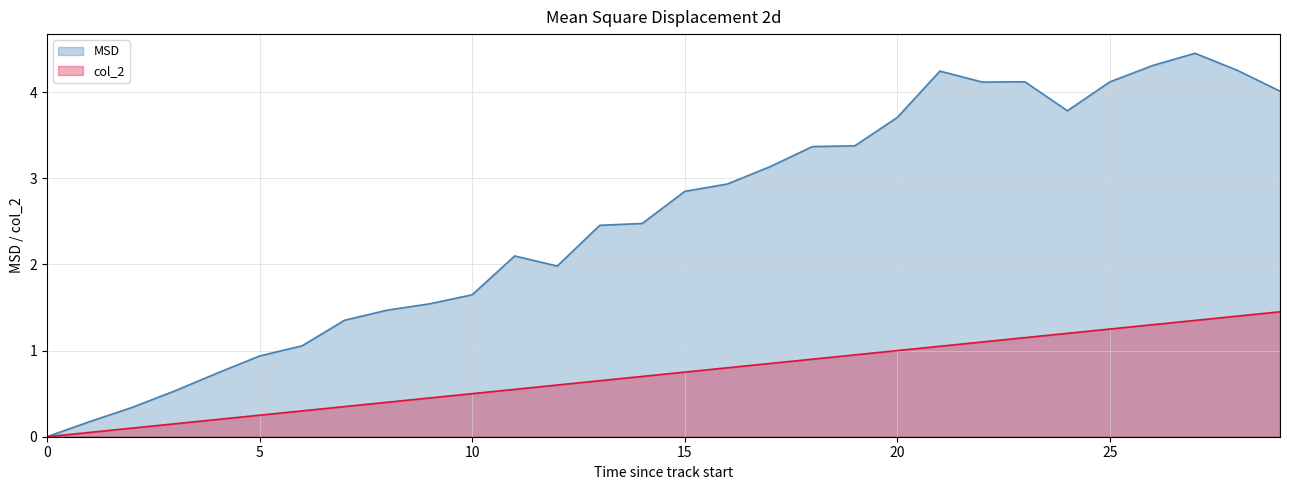

At which category does MSD reach its first local peak?

11